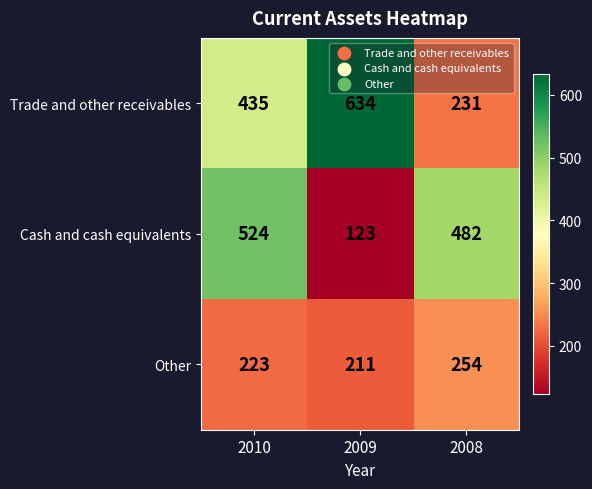

Reading right to left, what are all the values shown in this chart?

Trade and other receivables: 231	634	435
Cash and cash equivalents: 482	123	524
Other: 254	211	223